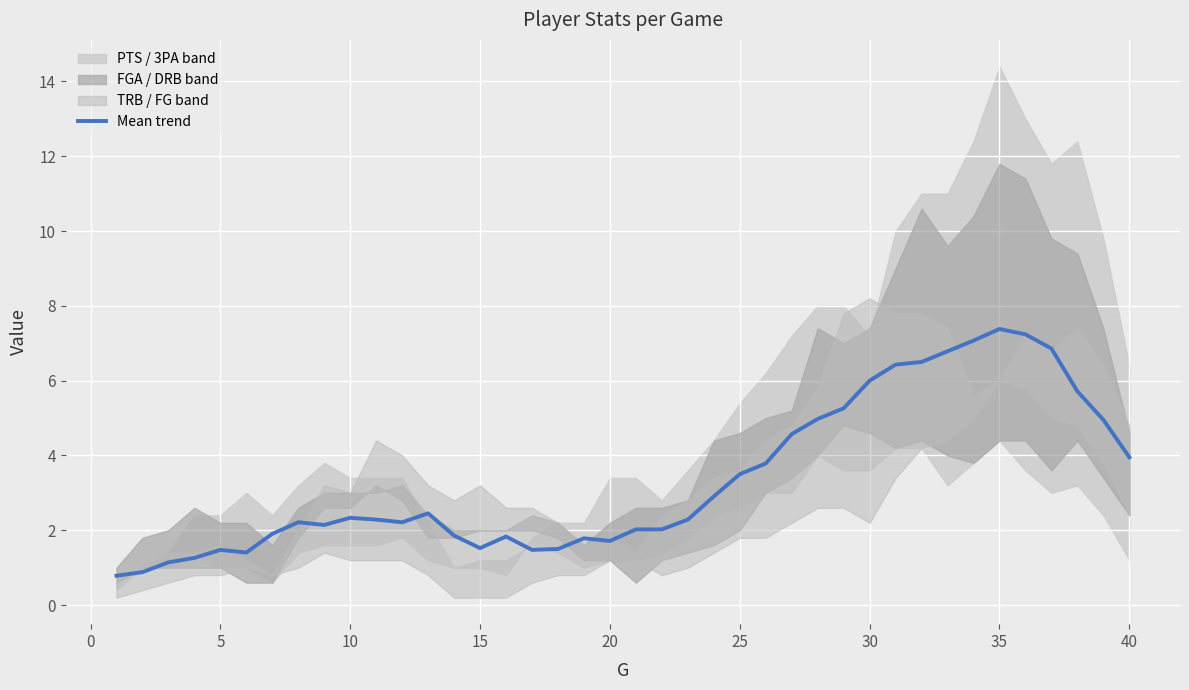

The value of Mean trend at 20 is 1.7. True or false?

True